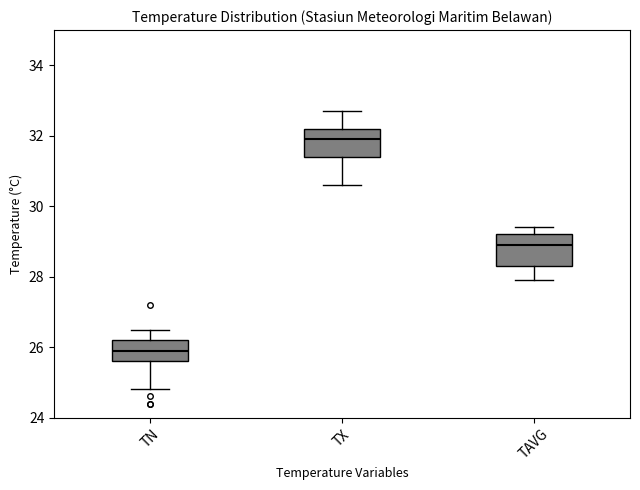

Reading left to right, transcribe this box plot: for each box, give where its median line is, the range the box spans, and where its two whiskers end, as read against the y-axis. The values are not printed on the chart, so give them approximately, as read against the axis.

TN: median 26.0, box 25.6 to 26.2, whiskers 24.8 to 26.6
TX: median 32.0, box 31.4 to 32.2, whiskers 30.6 to 32.8
TAVG: median 29.0, box 28.4 to 29.2, whiskers 28.0 to 29.4